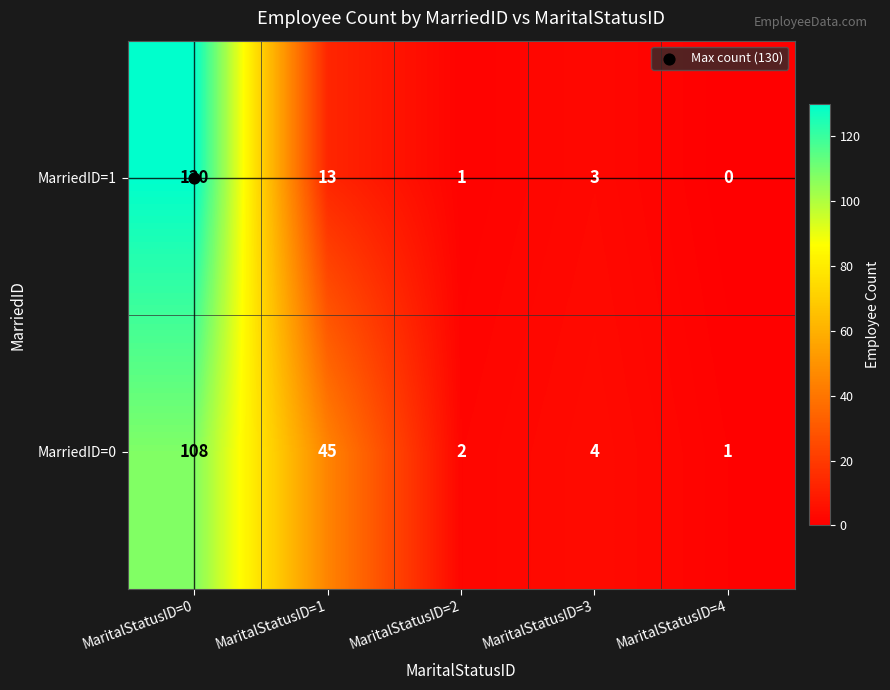

Which category has the highest value in the MarriedID=0 series?

MaritalStatusID=0